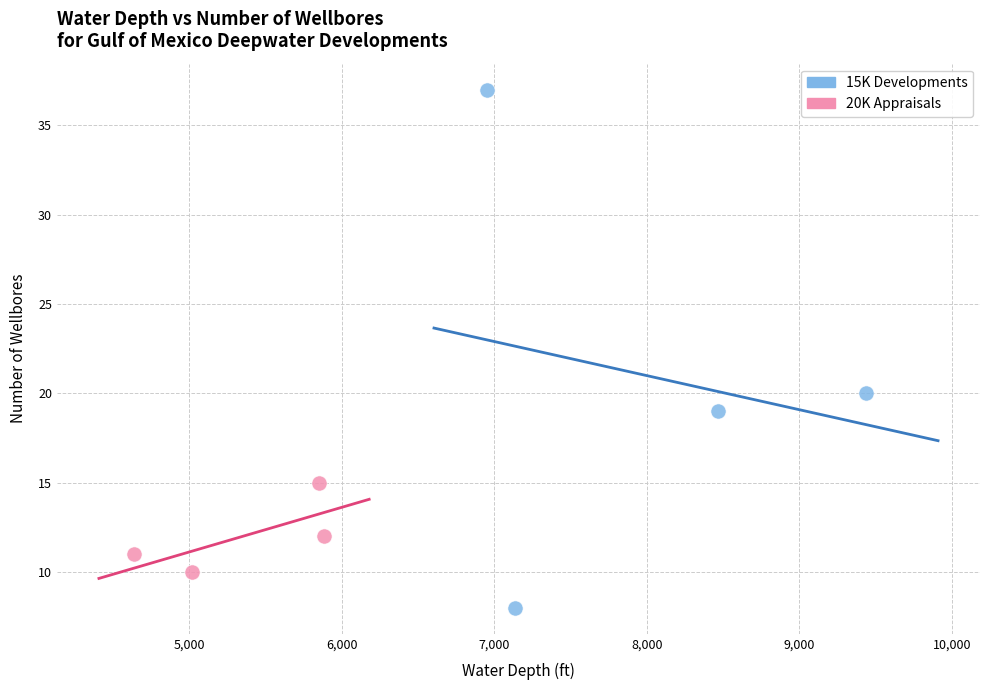

Which series reaches the minimum Y coordinate?

15K Developments